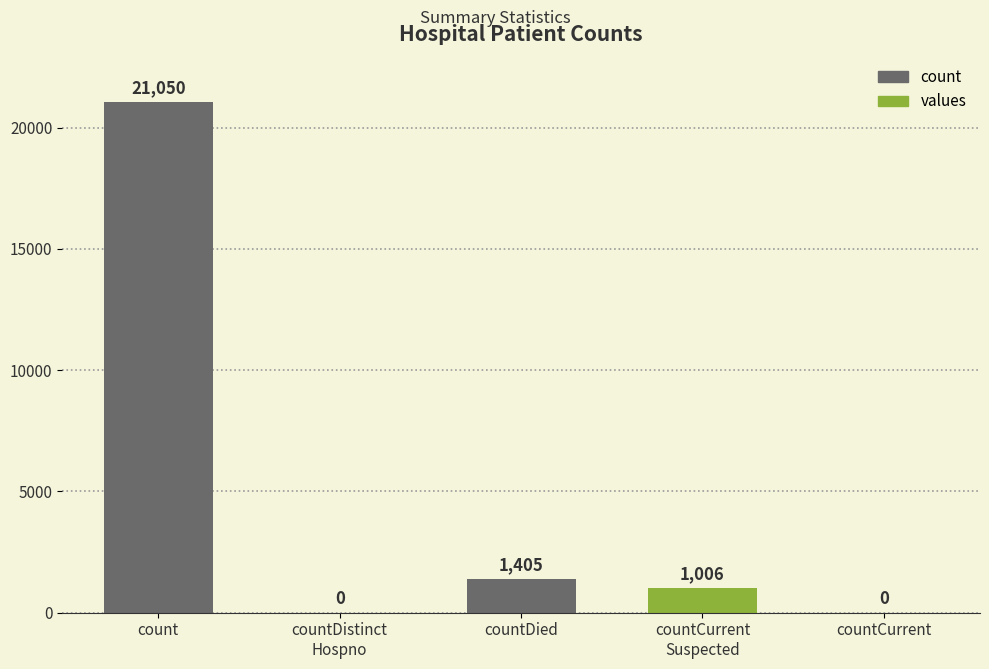

What is the greatest value displayed?

21050